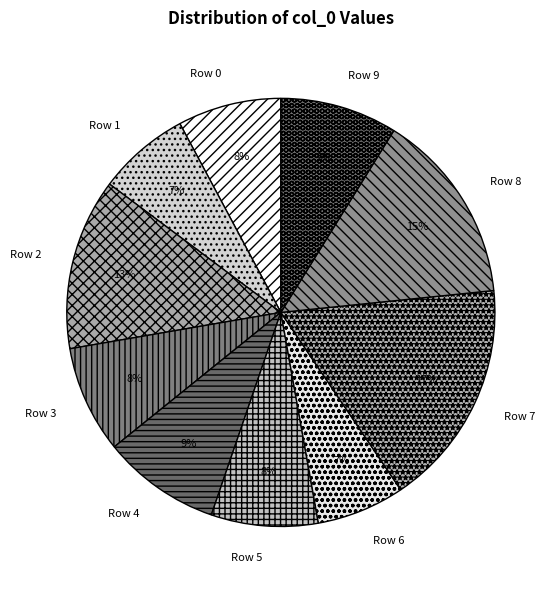

Does Row 7 represent more than half of the total?

No